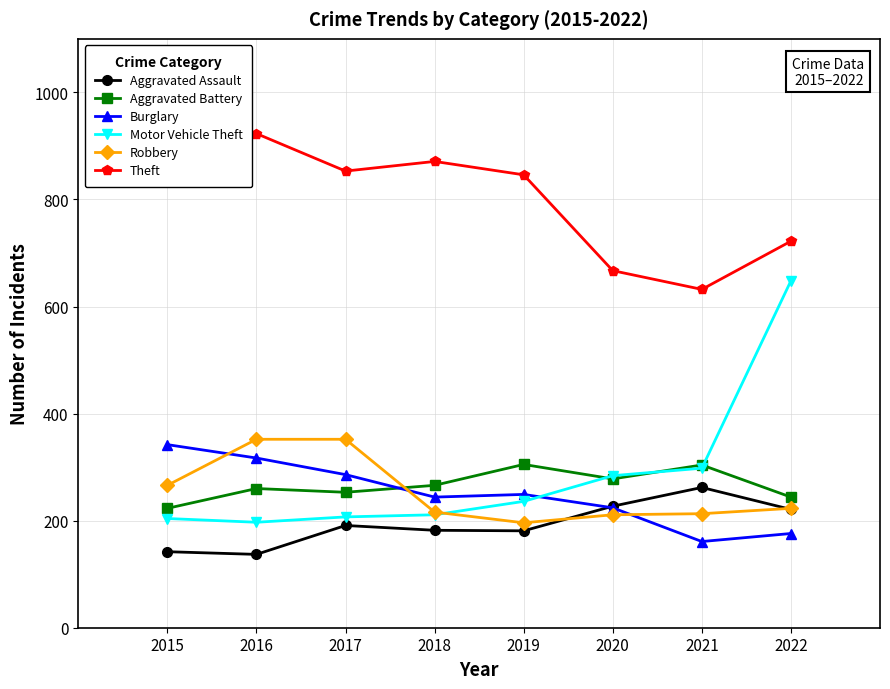

At which category does Motor Vehicle Theft reach its first local valley?

2016